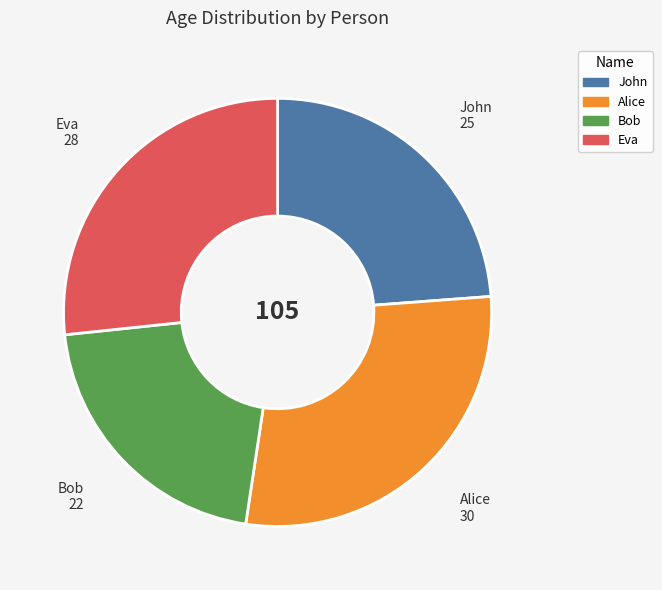

Between Alice and Eva, which is larger?

Alice